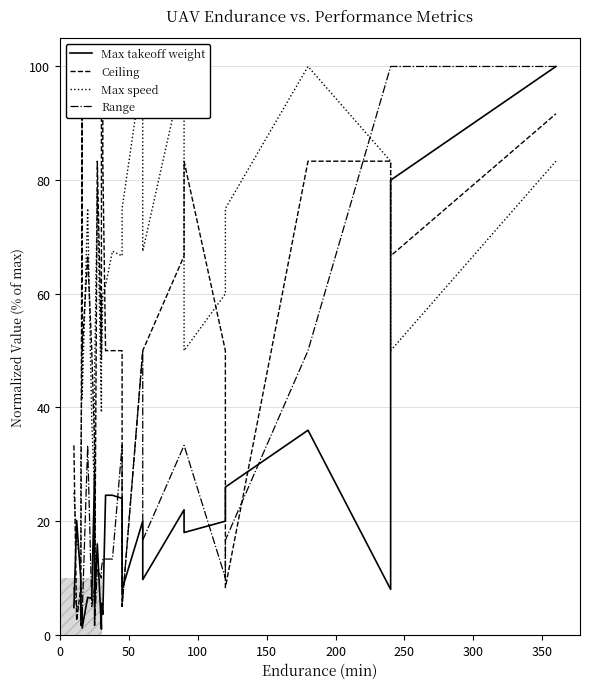

What is the sum of all Max takeoff weight values?

548.0